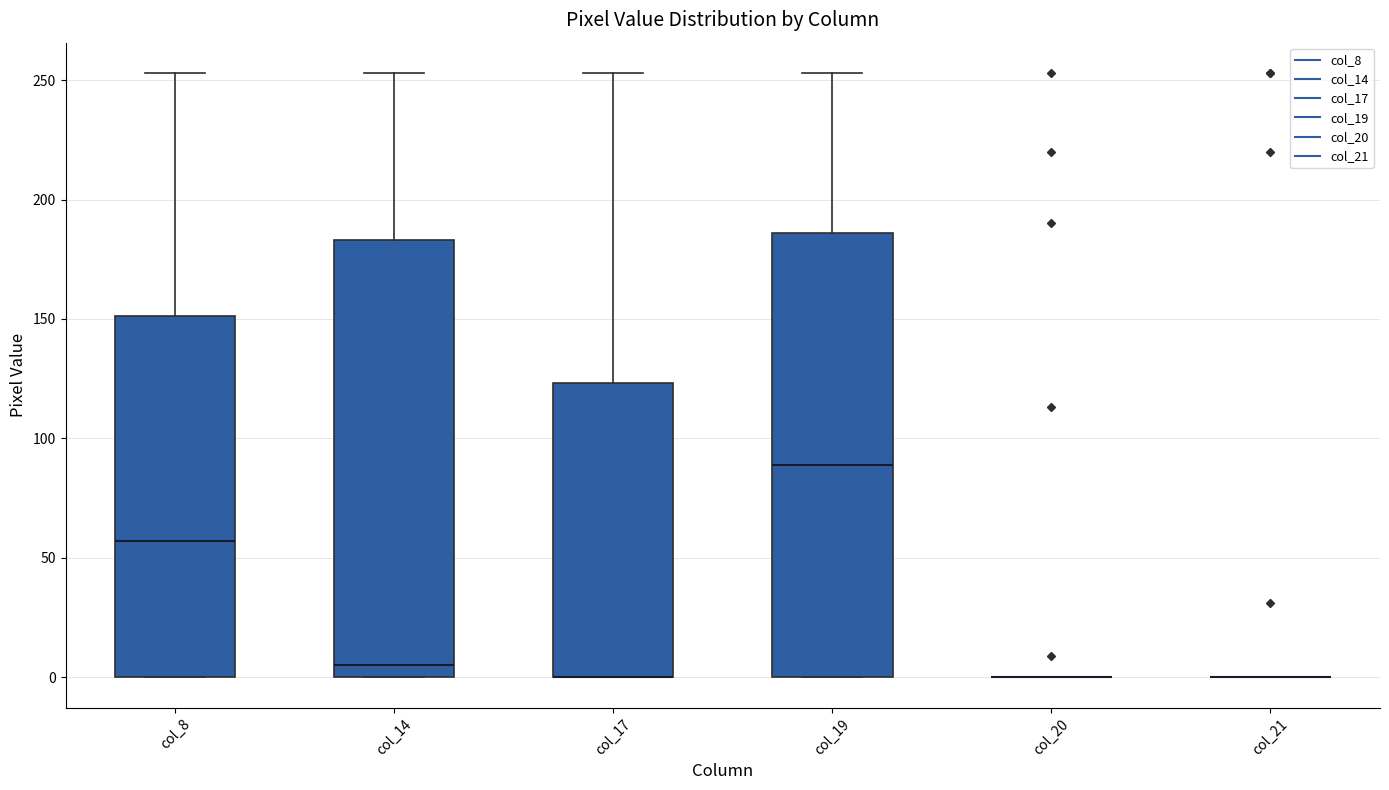

Reading left to right, transcribe this box plot: for each box, give where its median line is, the range the box spans, and where its two whiskers end, as read against the y-axis. The values are not printed on the chart, so give them approximately, as read against the axis.

col_8: median 55, box 0 to 150, whiskers 0 to 255
col_14: median 5, box 0 to 185, whiskers 0 to 255
col_17: median 0 (drawn on the box's lower edge), box 0 to 125, whiskers 0 to 255
col_19: median 90, box 0 to 185, whiskers 0 to 255
col_20: box collapsed to a line at 0, whiskers 0 to 0
col_21: box collapsed to a line at 0, whiskers 0 to 0